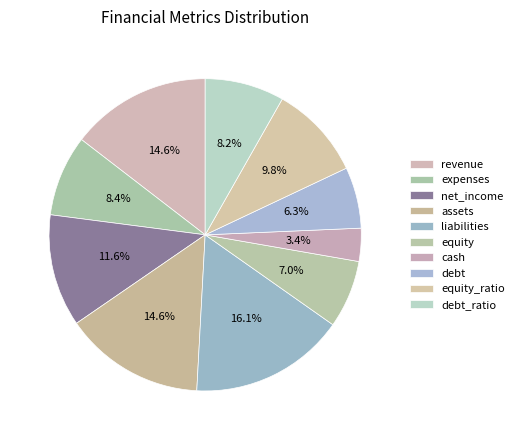

How many slices are in this pie chart?

10